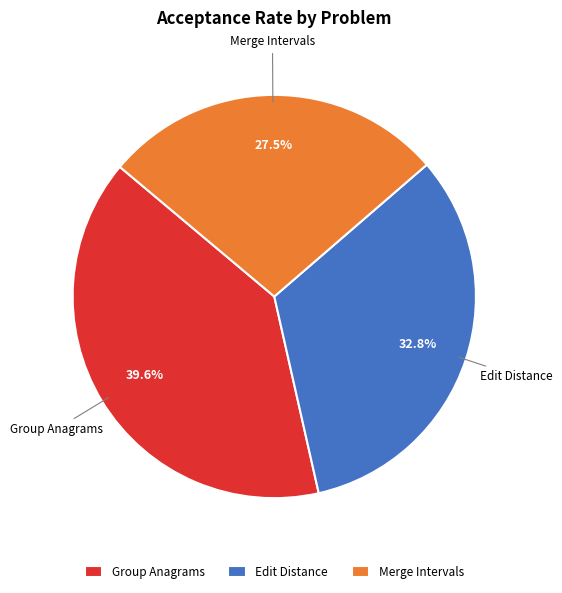

How much of the chart is everything except Merge Intervals?

72.5%